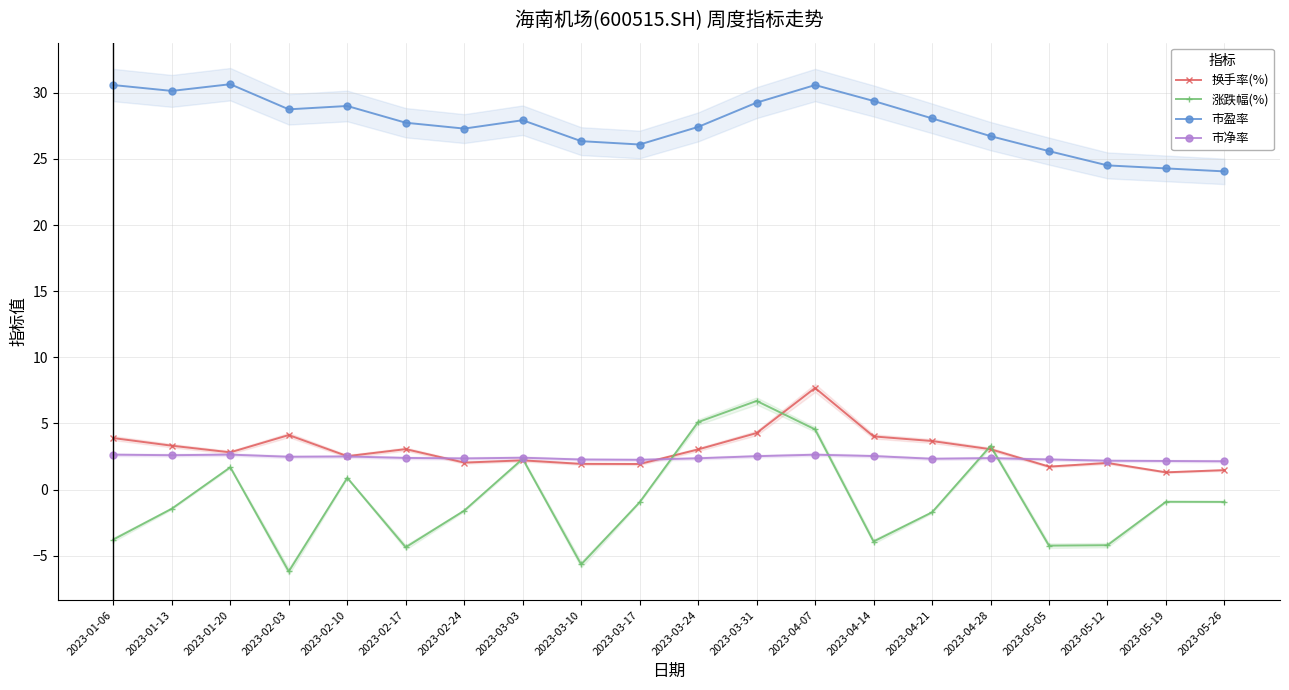

Which label corresponds to the largest value in the chart?

2023-01-20